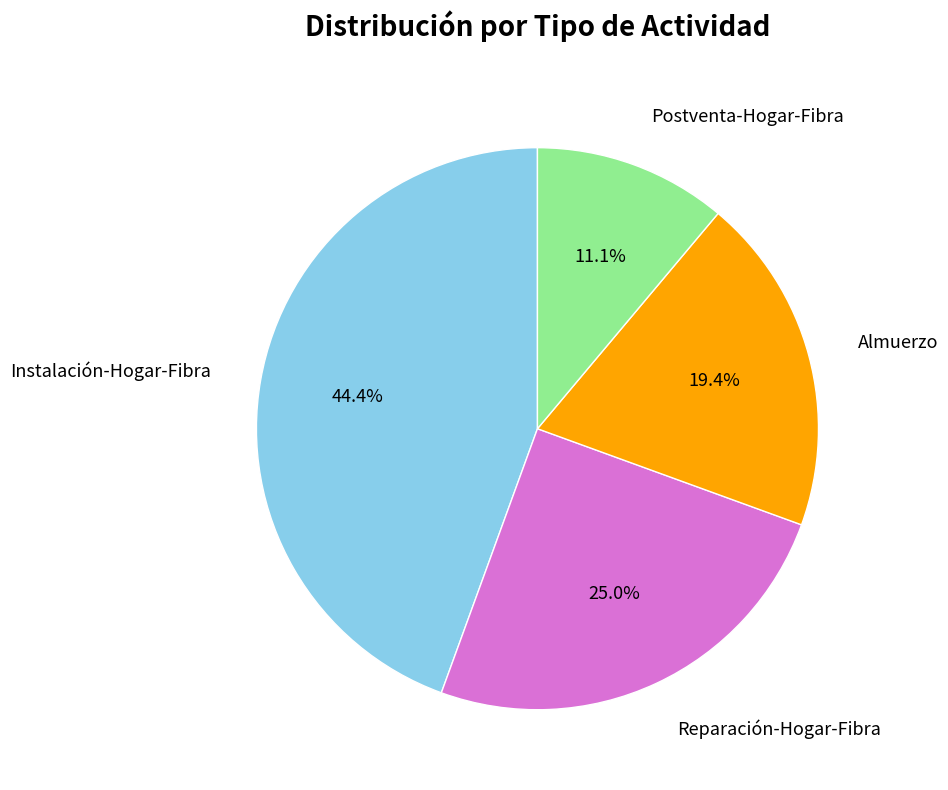

Is there any slice that represents more than half of the pie?

No